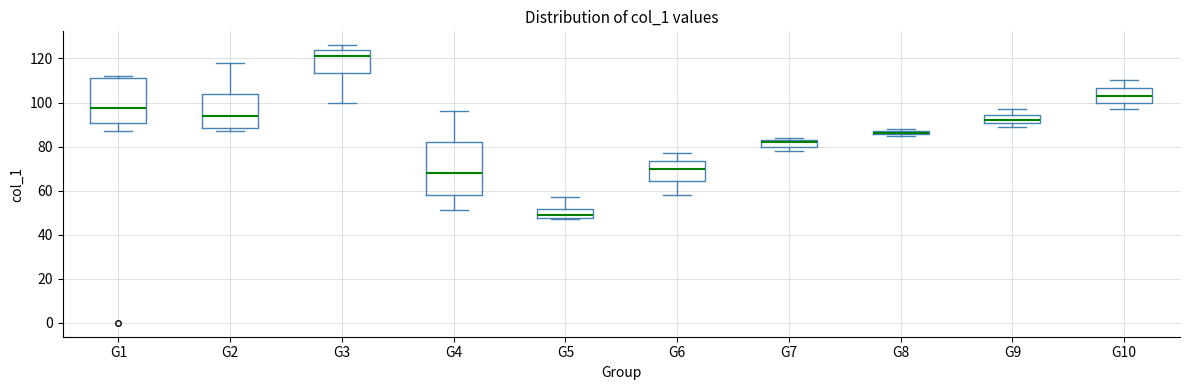

Which box is the tallest, from its lower edge to its upper edge?

G4